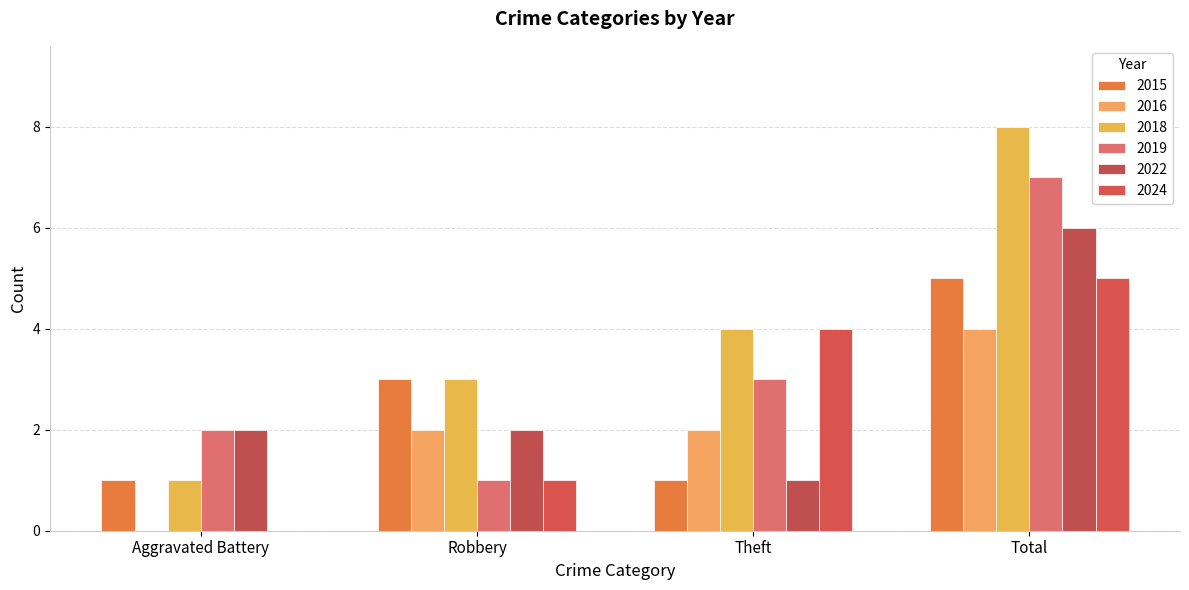

Reading left to right, what are all the values shown in this chart?

2015: 1	3	1	5
2016: 0	2	2	4
2018: 1	3	4	8
2019: 2	1	3	7
2022: 2	2	1	6
2024: 0	1	4	5